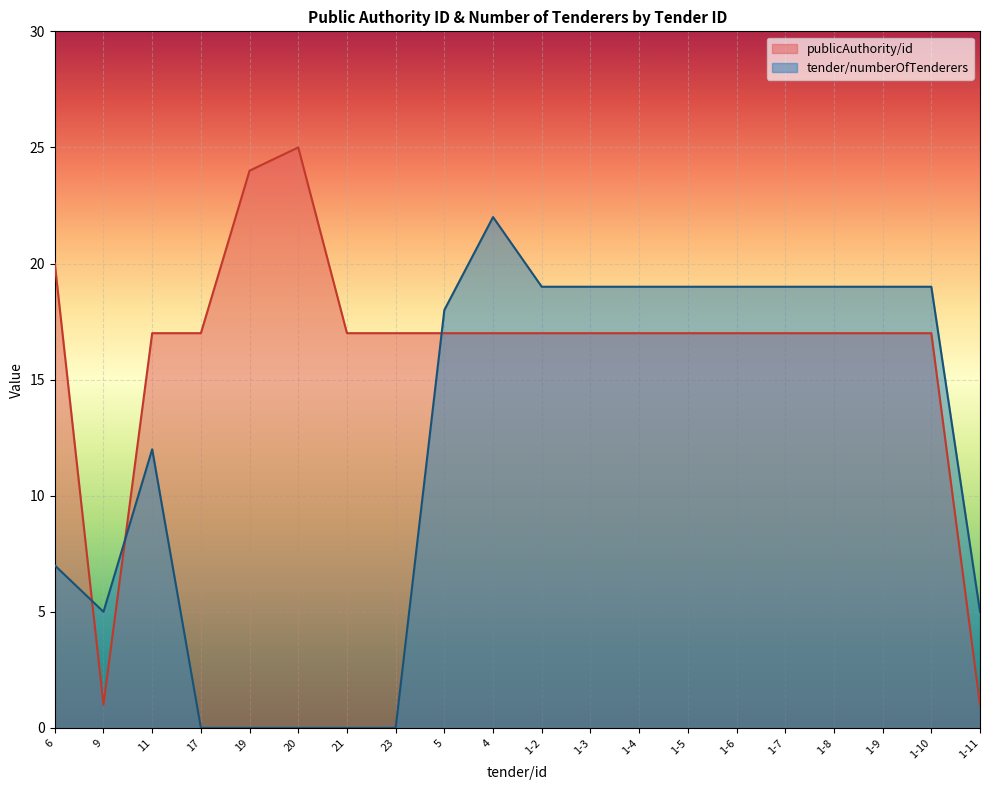

What is the difference between the maximum and minimum values in the publicAuthority/id series?

24